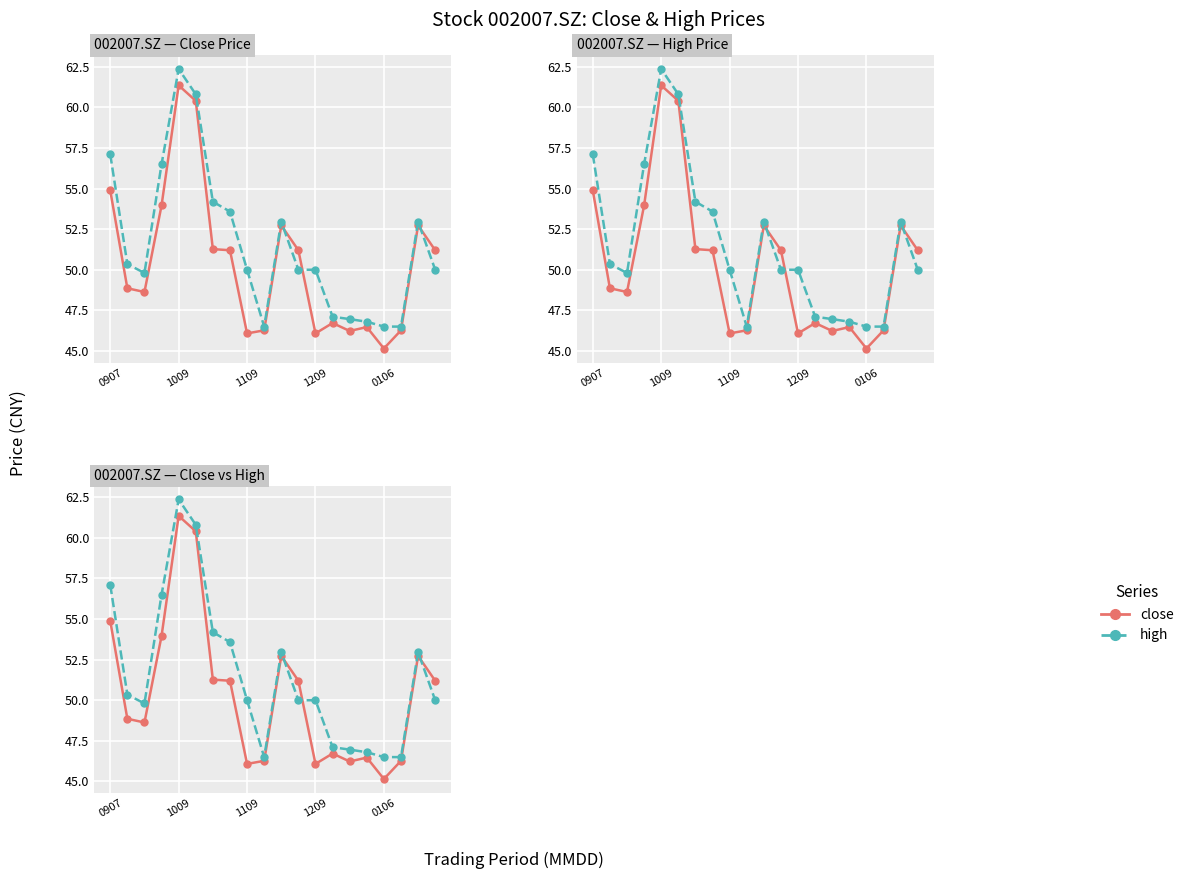

What are all the series names shown in the legend?

close, high